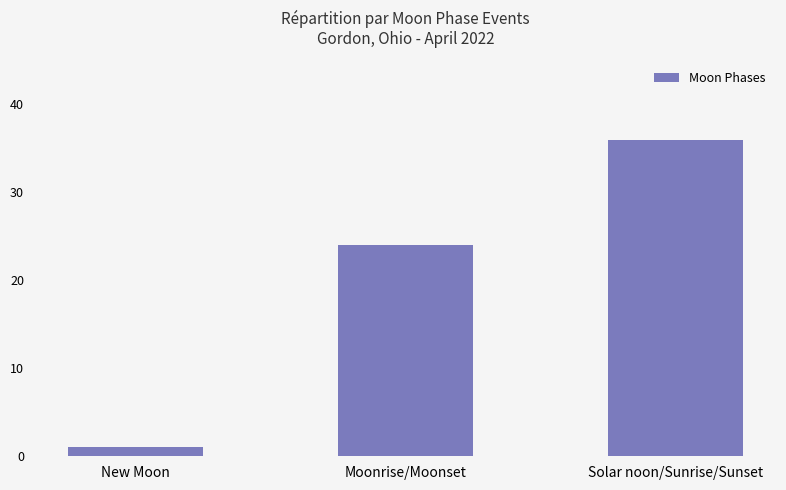

What is the label of the 3rd bar from the left?

Solar noon/Sunrise/Sunset